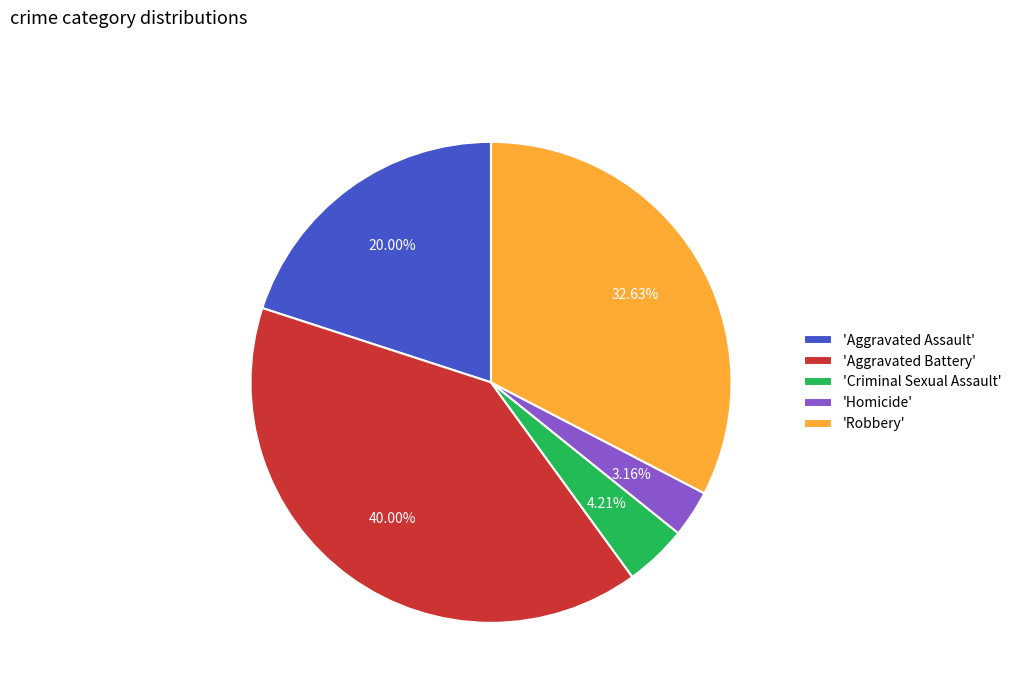

What is the smallest slice in the pie chart?

'Homicide'